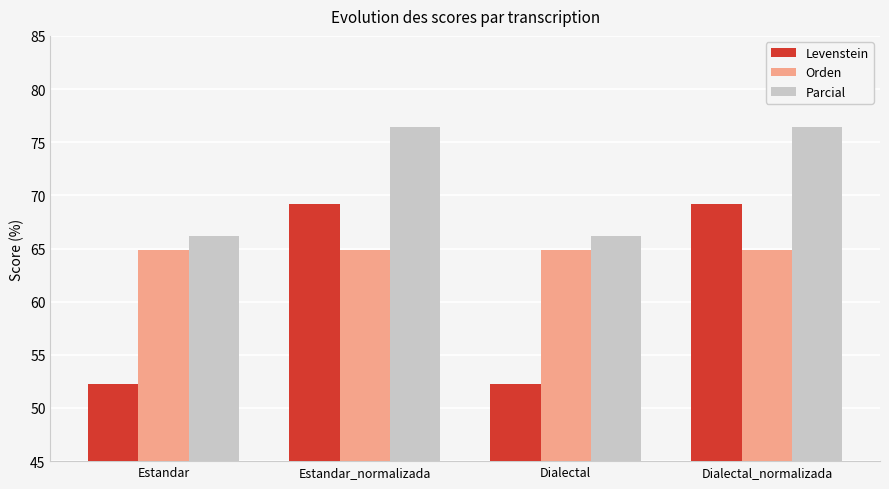

Reading right to left, transcribe all the data shown in this chart.

Levenstein: Dialectal_normalizada=69.2	Dialectal=52.2	Estandar_normalizada=69.2	Estandar=52.2
Orden: Dialectal_normalizada=64.9	Dialectal=64.9	Estandar_normalizada=64.9	Estandar=64.9
Parcial: Dialectal_normalizada=76.5	Dialectal=66.2	Estandar_normalizada=76.5	Estandar=66.2